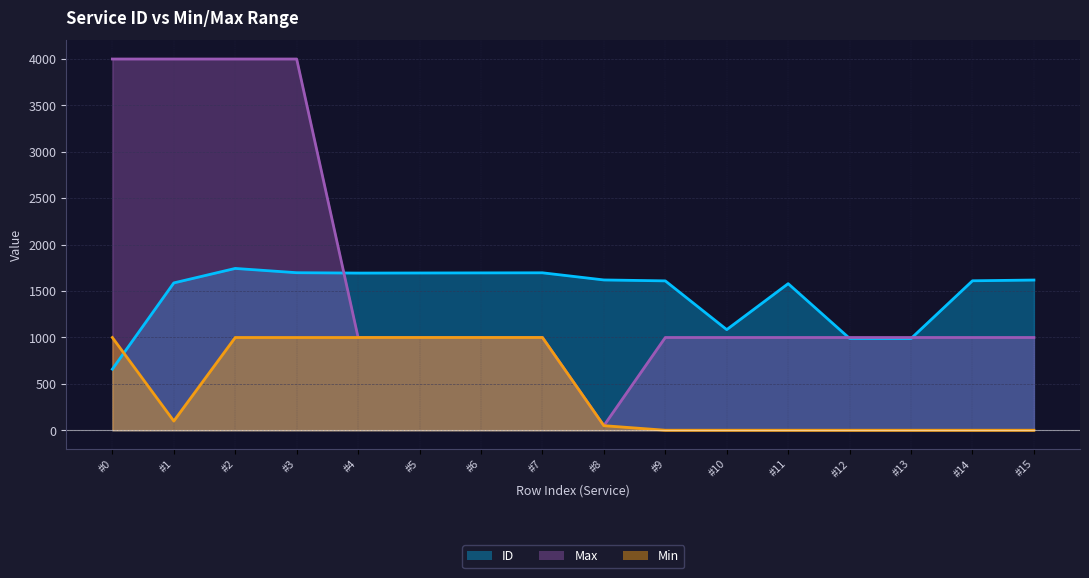

Rank the categories by Max_line value from highest to lowest.

#0, #1, #2, #3, #4, #5, #6, #7, #9, #10, #11, #12, #13, #14, #15, #8